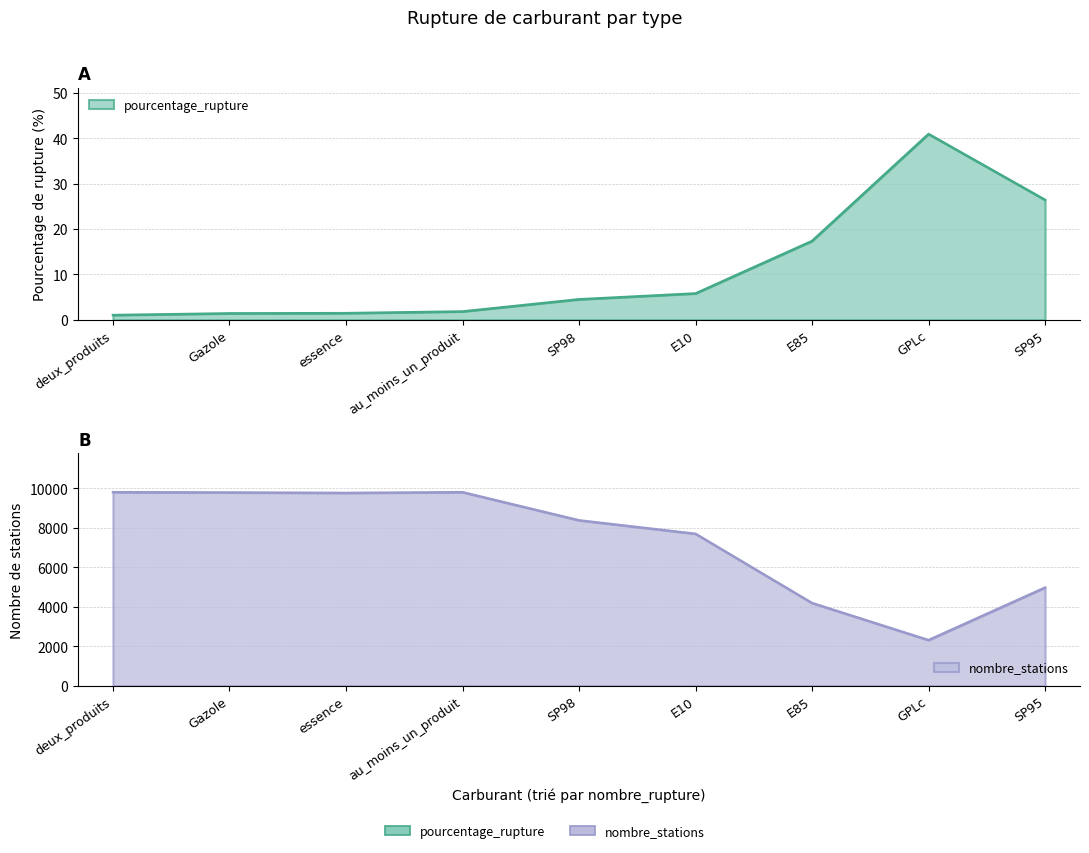

Is it true that nombre_stations equals 2025.4 at E85?

False